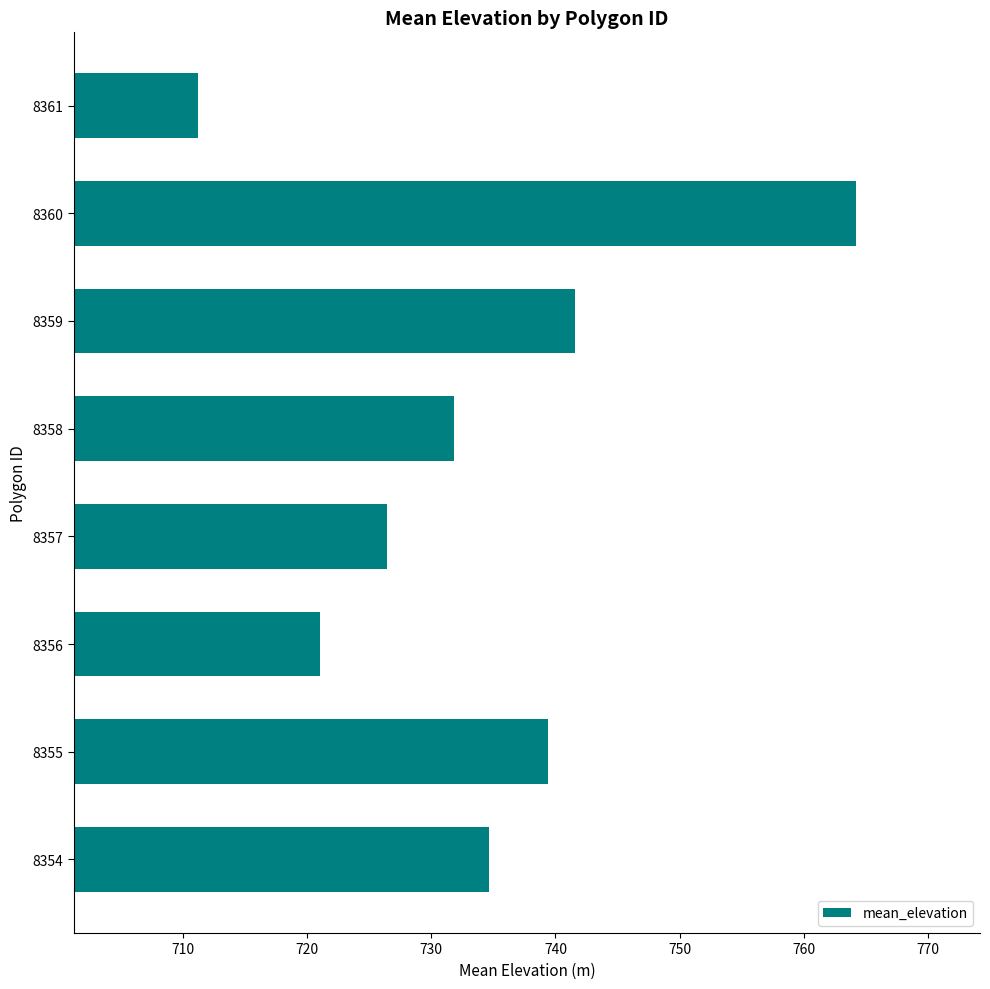

List the labels in order of value, largest first.

8360, 8359, 8355, 8354, 8358, 8357, 8356, 8361